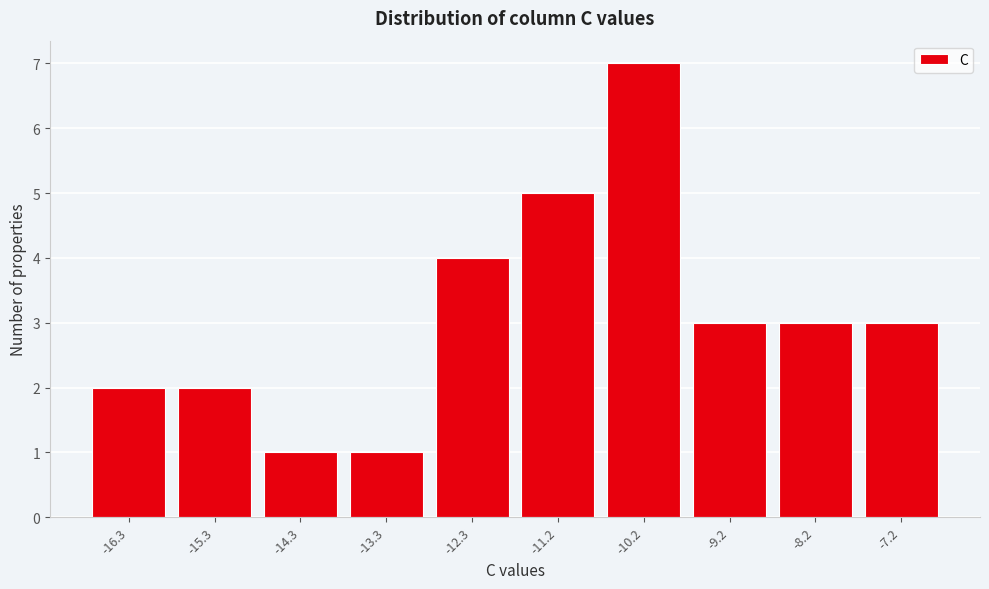

Reading right to left, extract all data points from this chart.

3	3	3	7	5	4	1	1	2	2